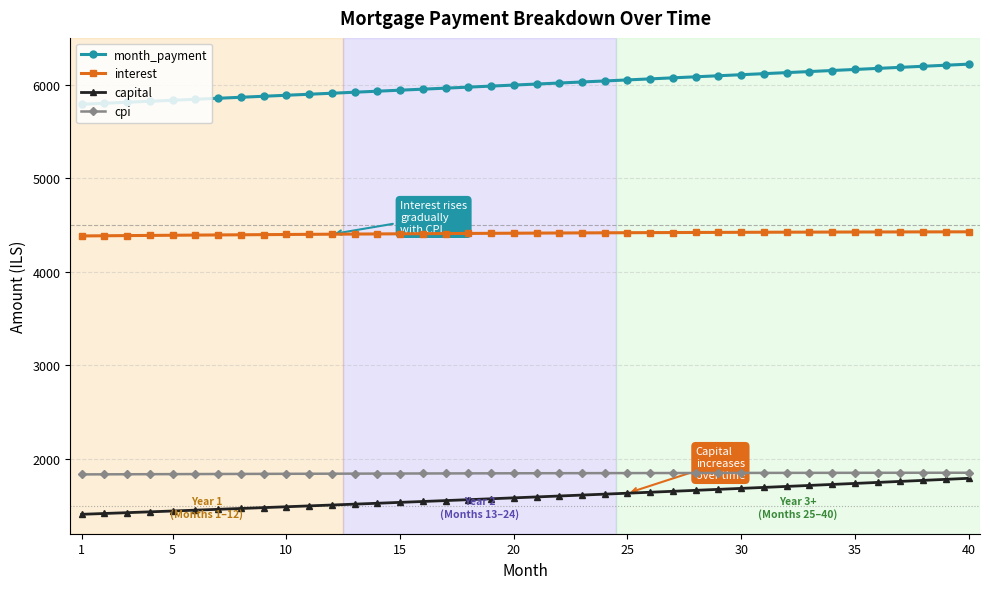

True or false: month_payment and cpi intersect in this chart.

False